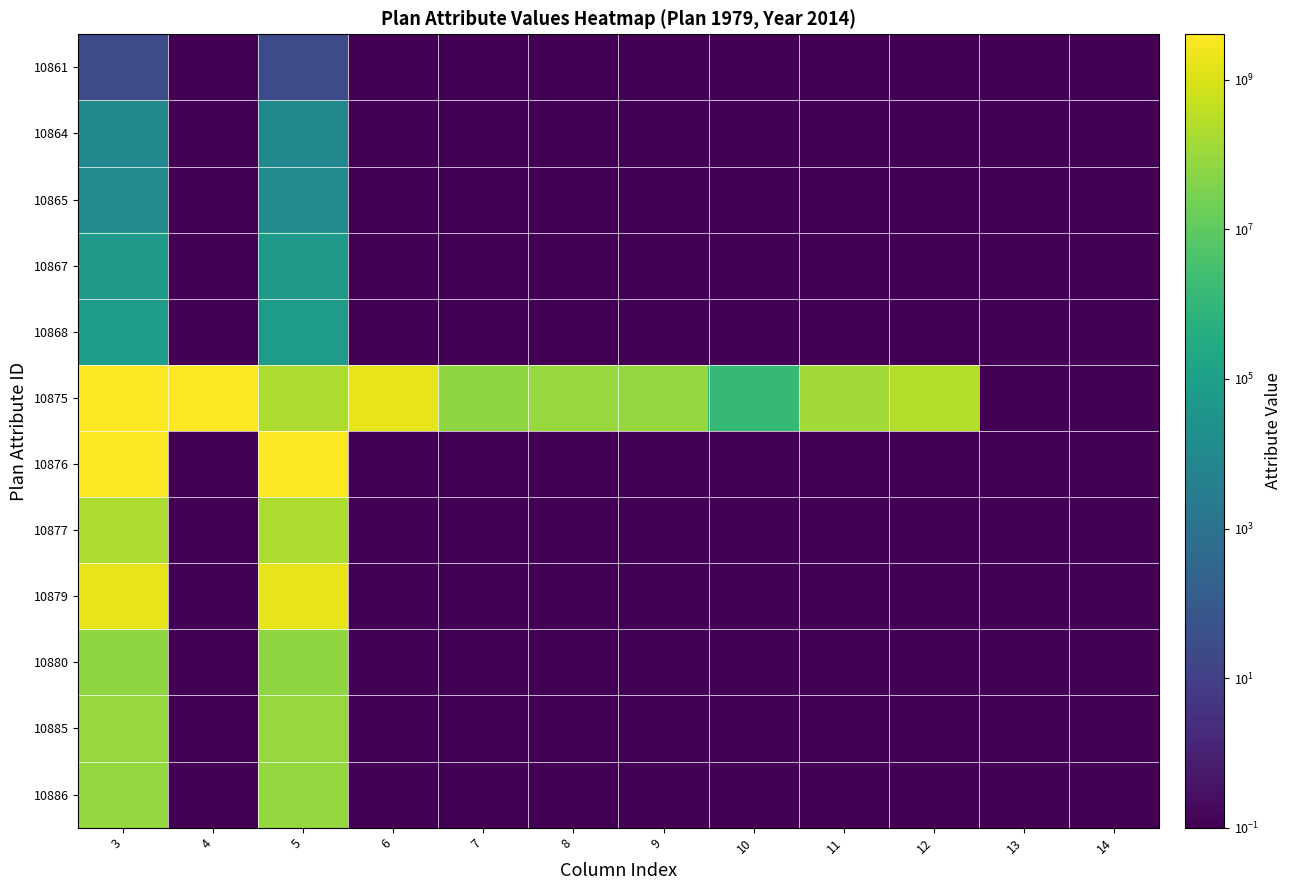

Between 5 and 9, which is larger?

5